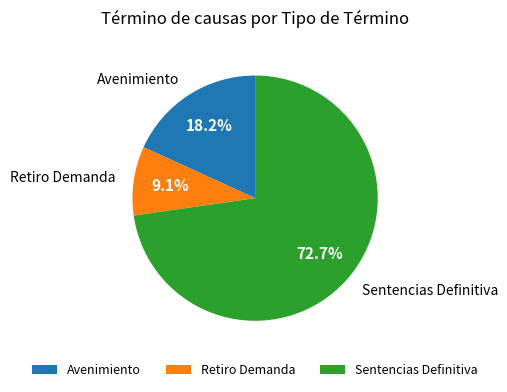

Rank the categories by value from lowest to highest.

Retiro Demanda, Avenimiento, Sentencias Definitiva